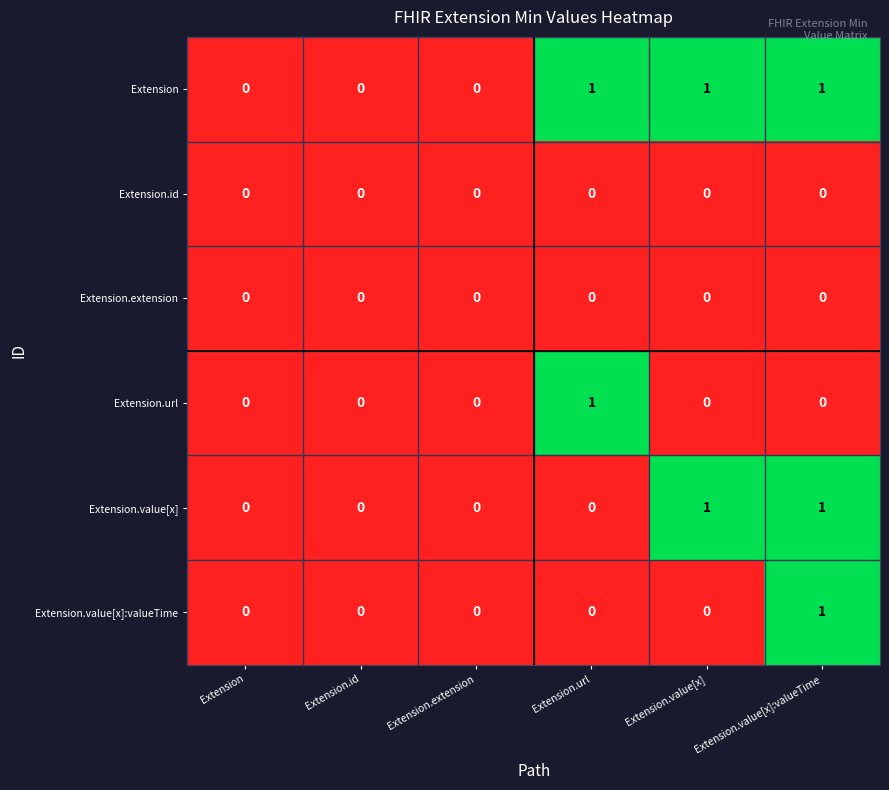

Is it true that Extension.value[x] equals 0 at Extension.value[x]:valueTime?

False